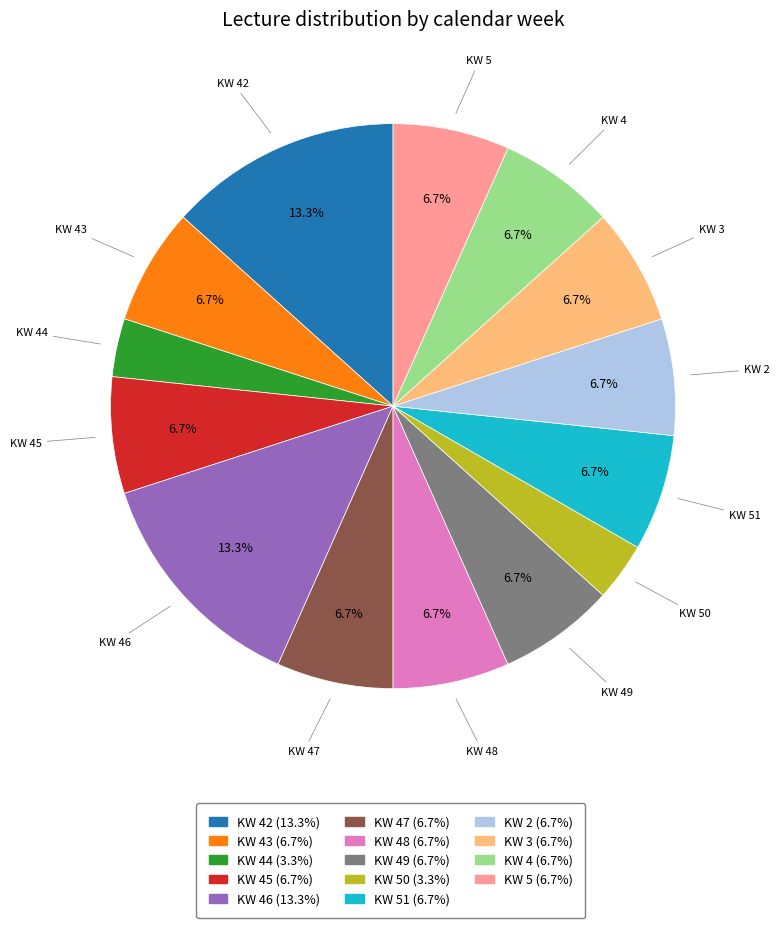

Is KW 5 the majority of the pie?

No